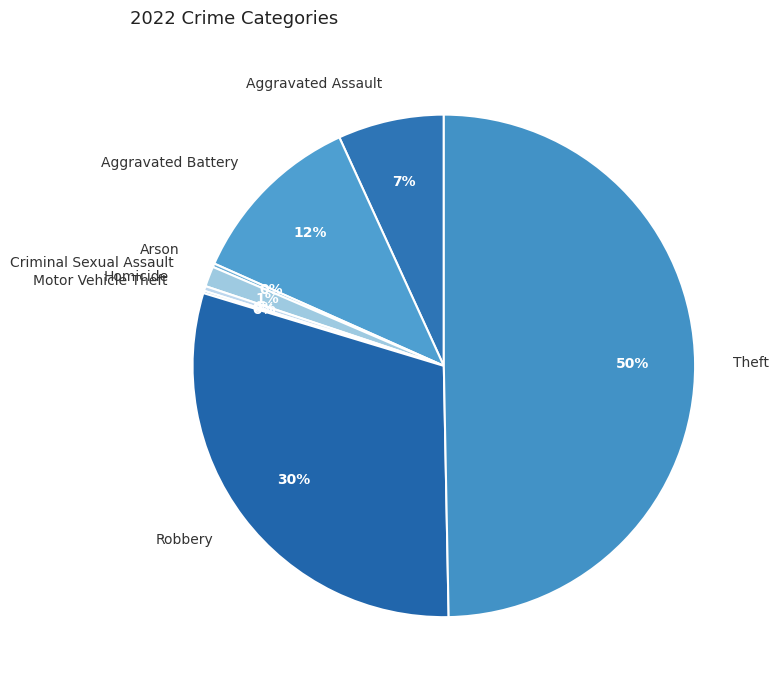

To the nearest percent, what portion does Robbery represent?

30%